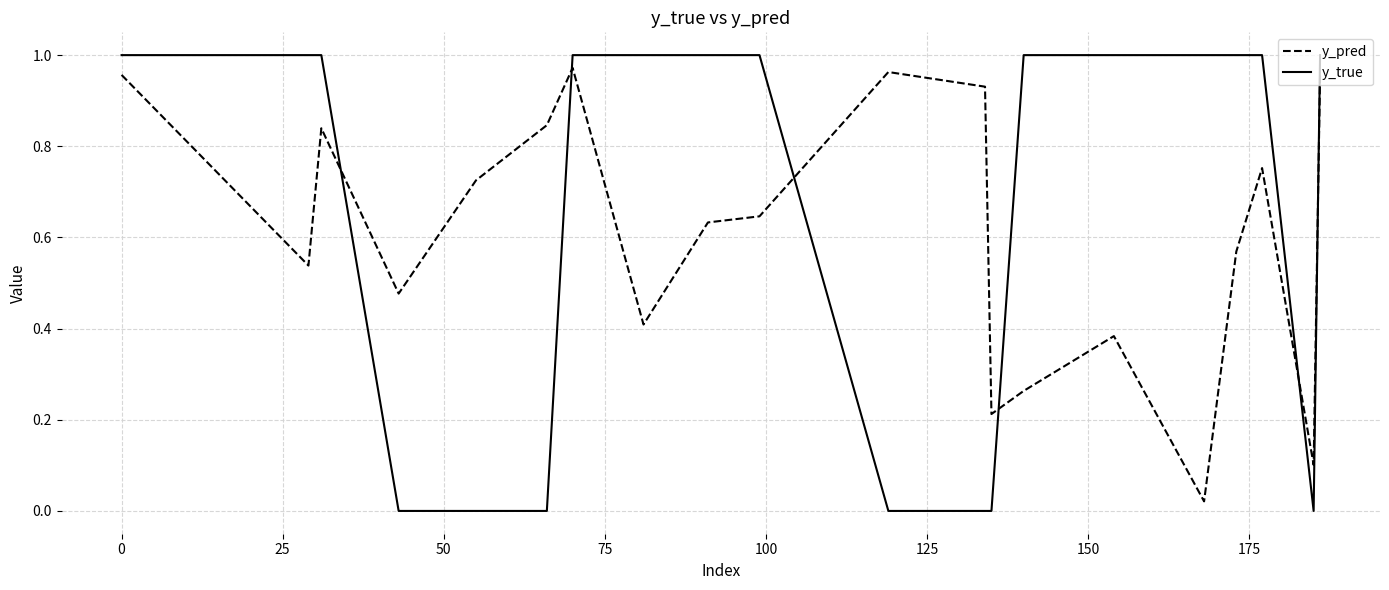

Which series ends up on top after the final intersection of y_pred and y_true?

y_true